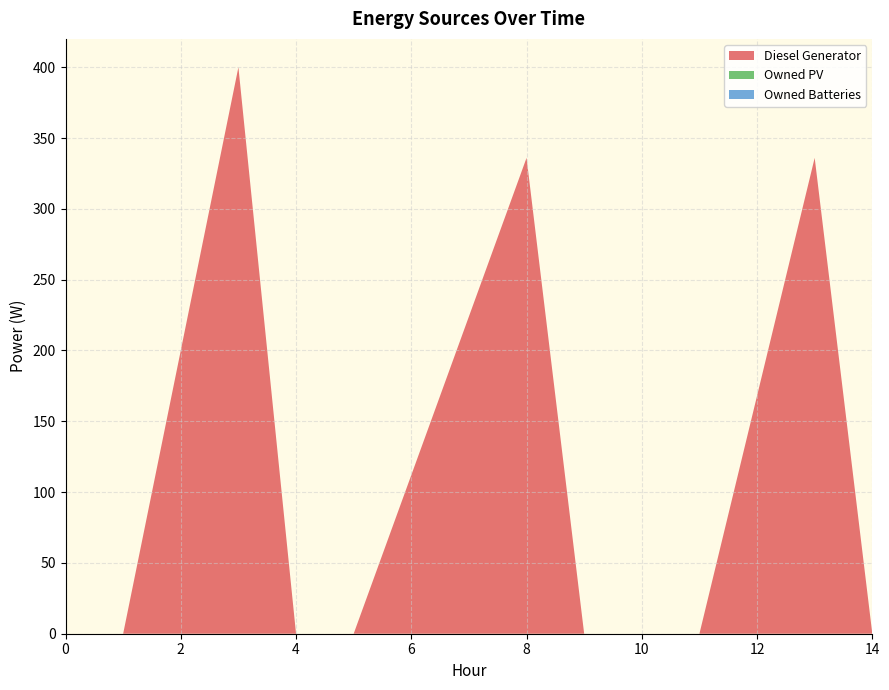

Reading right to left, transcribe all the data shown in this chart.

Diesel Generator: 0	336	0	0	0	336	0	0	400	0	0
Owned PV: 0	0	0	0	0	0	0	0	0	0	0
Owned Batteries: 0	0	0	0	0	0	0	0	0	0	0